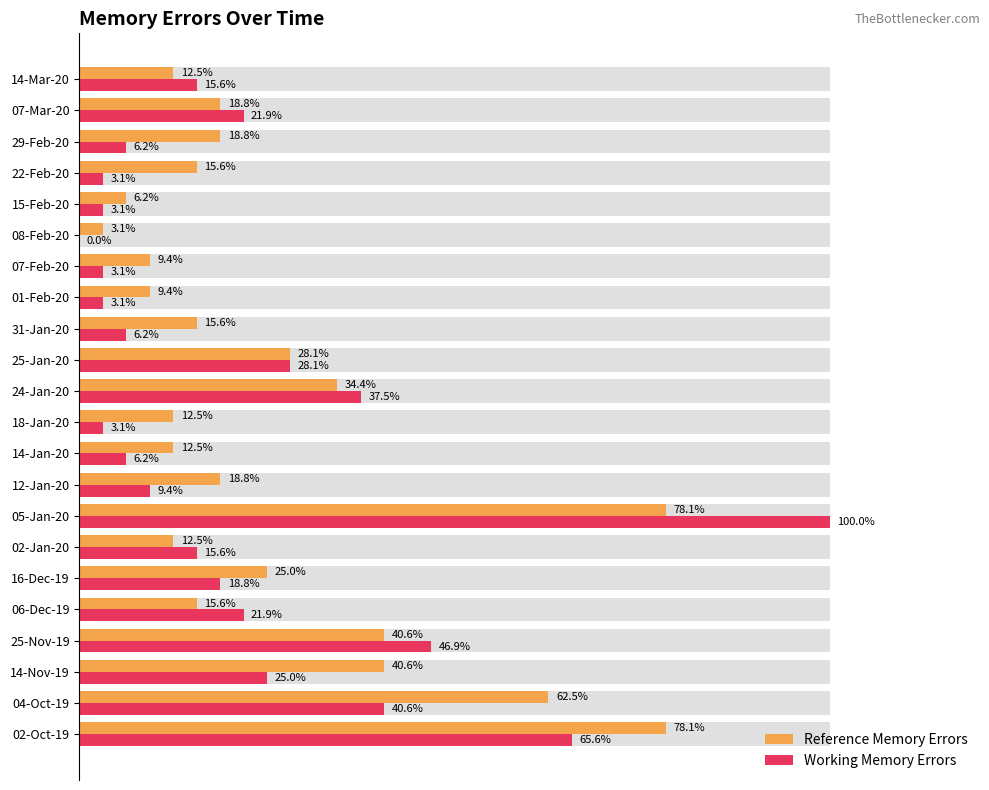

Is it true that Working Memory Errors equals 8.0 at 06-Dec-19?

False